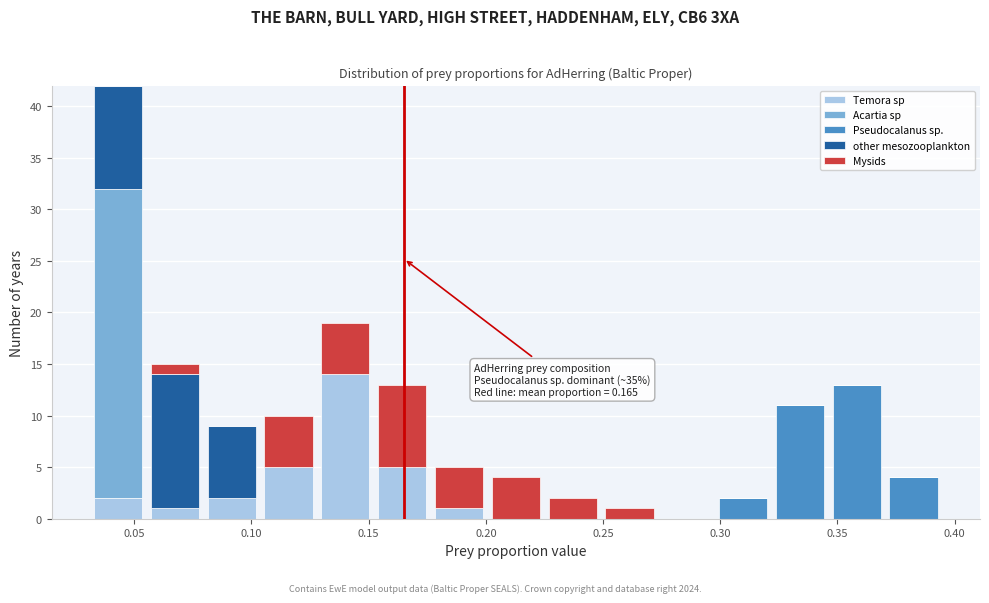

Which range on the x-axis has the tallest stacked bar (by total height)?

0.030 to 0.055